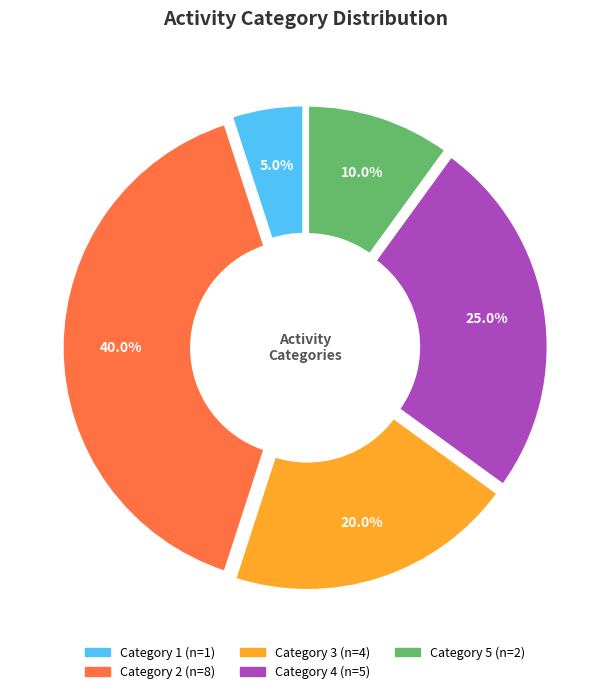

Is there a majority slice in this chart?

No